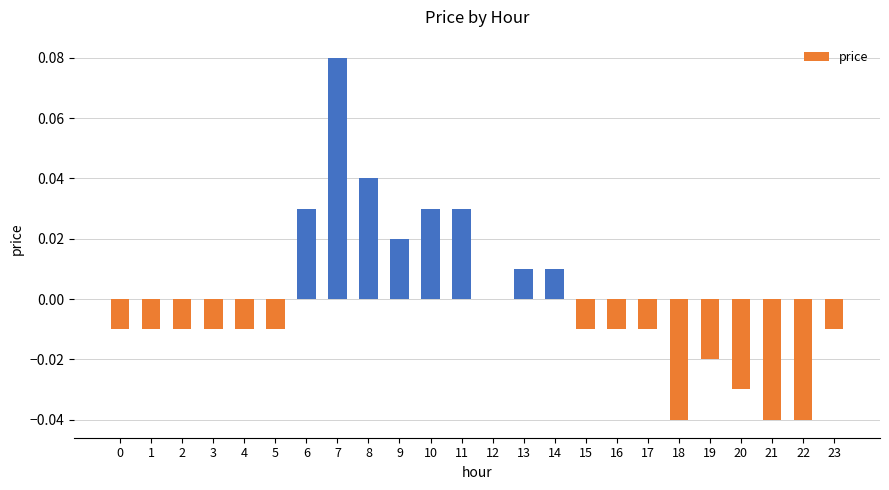

Which label corresponds to the largest value in the chart?

7